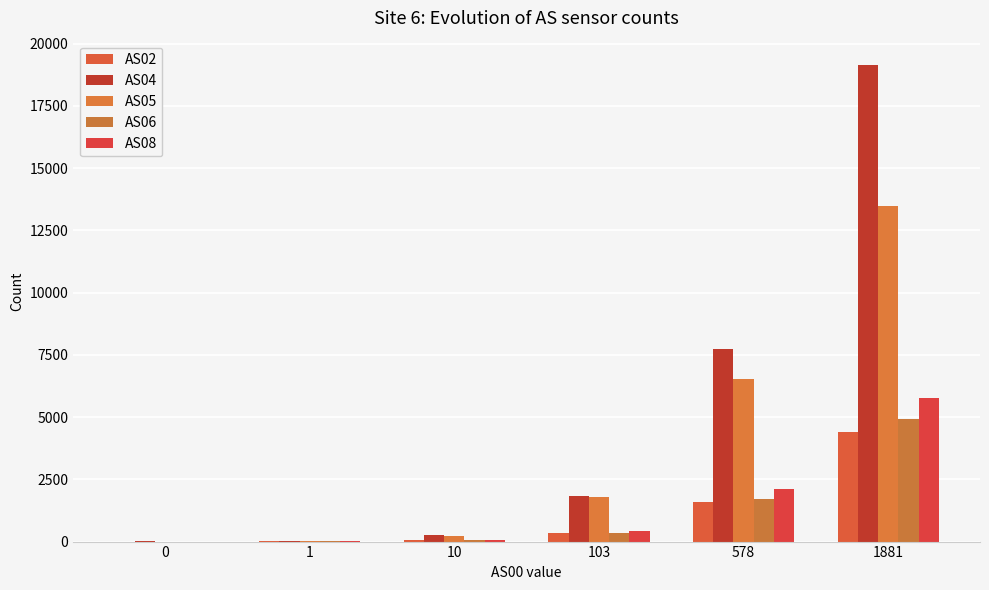

What is the difference between the AS05 values at 578 and 10?

6318